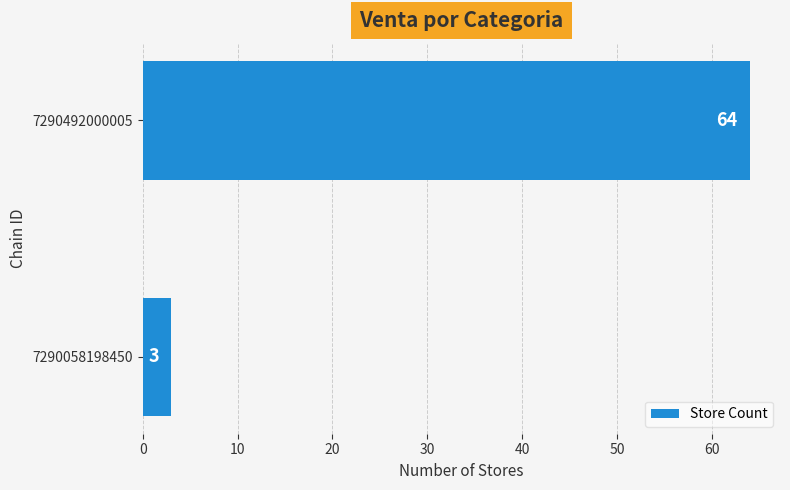

Reading top to bottom, transcribe all the data shown in this chart.

64	3